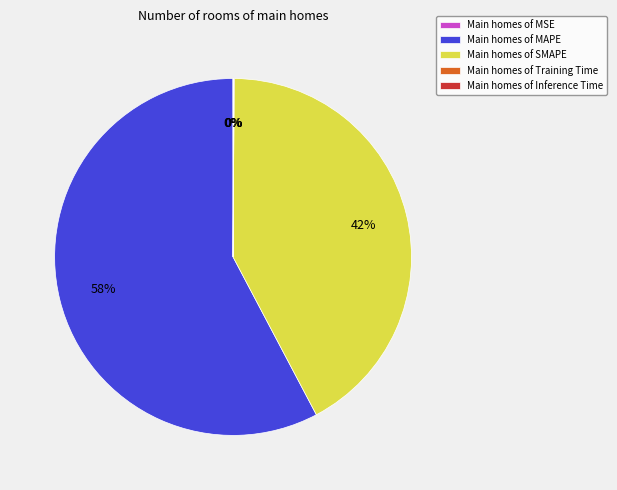

Which category accounts for the majority?

Main homes of MAPE